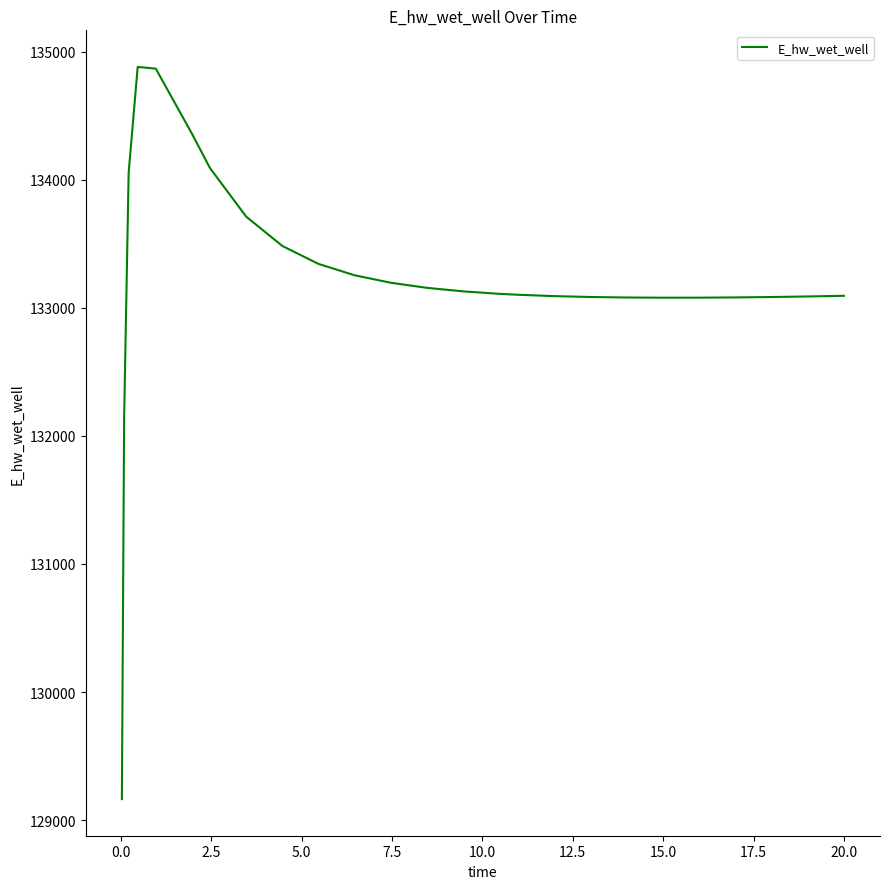

What is the maximum value shown in the chart?

134880.0